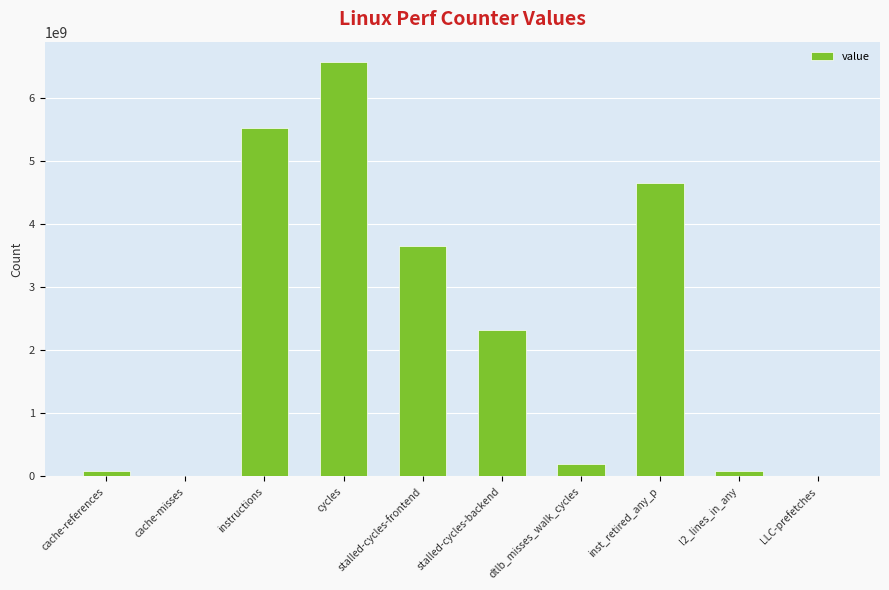

What is the greatest value displayed?

6562754315